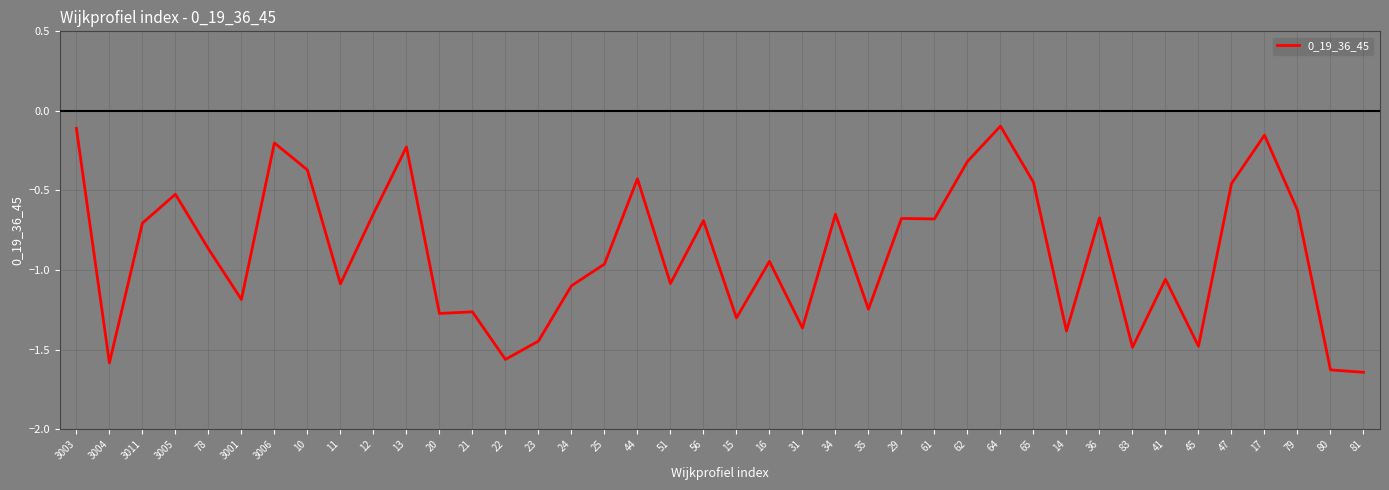

What is the difference between the maximum and minimum values?

1.5